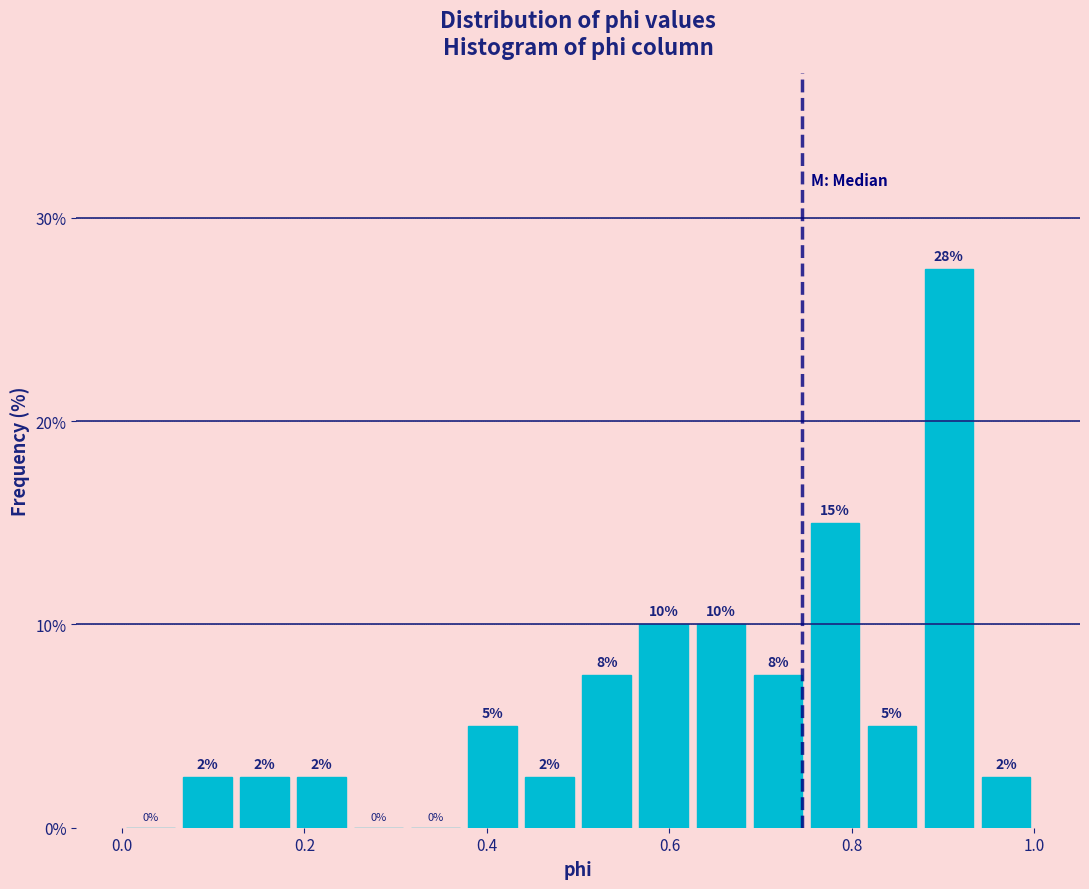

Read against the x-axis, roughly where is the centre of the tallest bar?

0.90